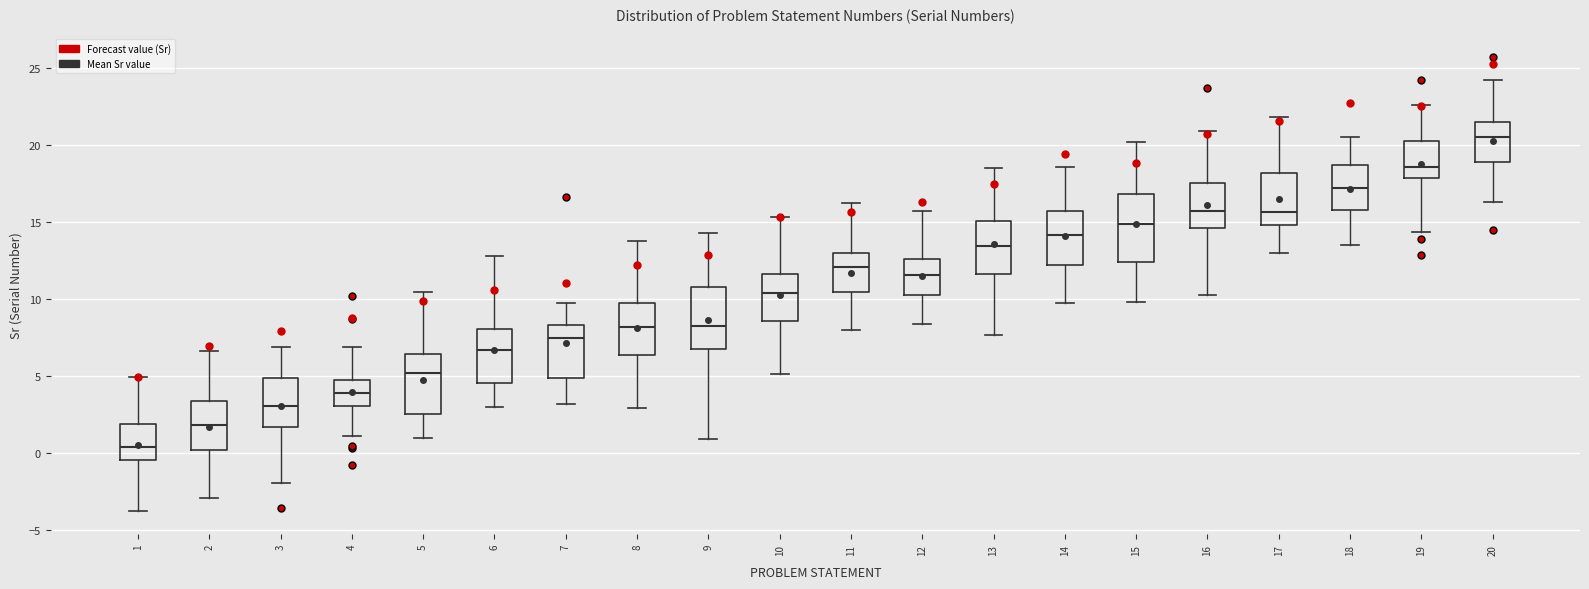

Reading left to right, read every box against the y-axis: the position of its median line, the range the box covers, and the ends of its whiskers. The values are not printed on the chart, so give them approximately, as read against the axis.

1: median 0.5, box -0.5 to 2.0, whiskers -4.0 to 5.0
2: median 2.0, box 0.0 to 3.5, whiskers -3.0 to 6.5
3: median 3.0, box 1.5 to 5.0, whiskers -2.0 to 7.0
4: median 4.0, box 3.0 to 4.5, whiskers 1.0 to 7.0
5: median 5.0, box 2.5 to 6.5, whiskers 1.0 to 10.5
6: median 6.5, box 4.5 to 8.0, whiskers 3.0 to 13.0
7: median 7.5, box 5.0 to 8.5, whiskers 3.0 to 9.5
8: median 8.0, box 6.5 to 9.5, whiskers 3.0 to 14.0
9: median 8.5, box 7.0 to 11.0, whiskers 1.0 to 14.5
10: median 10.5, box 8.5 to 11.5, whiskers 5.0 to 15.5
11: median 12.0, box 10.5 to 13.0, whiskers 8.0 to 16.0
12: median 11.5, box 10.0 to 12.5, whiskers 8.5 to 15.5
13: median 13.5, box 11.5 to 15.0, whiskers 7.5 to 18.5
14: median 14.0, box 12.0 to 15.5, whiskers 9.5 to 18.5
15: median 15.0, box 12.5 to 17.0, whiskers 10.0 to 20.0
16: median 15.5, box 14.5 to 17.5, whiskers 10.0 to 21.0
17: median 15.5, box 15.0 to 18.0, whiskers 13.0 to 22.0
18: median 17.0, box 16.0 to 18.5, whiskers 13.5 to 20.5
19: median 18.5, box 18.0 to 20.0, whiskers 14.5 to 22.5
20: median 20.5, box 19.0 to 21.5, whiskers 16.5 to 24.0